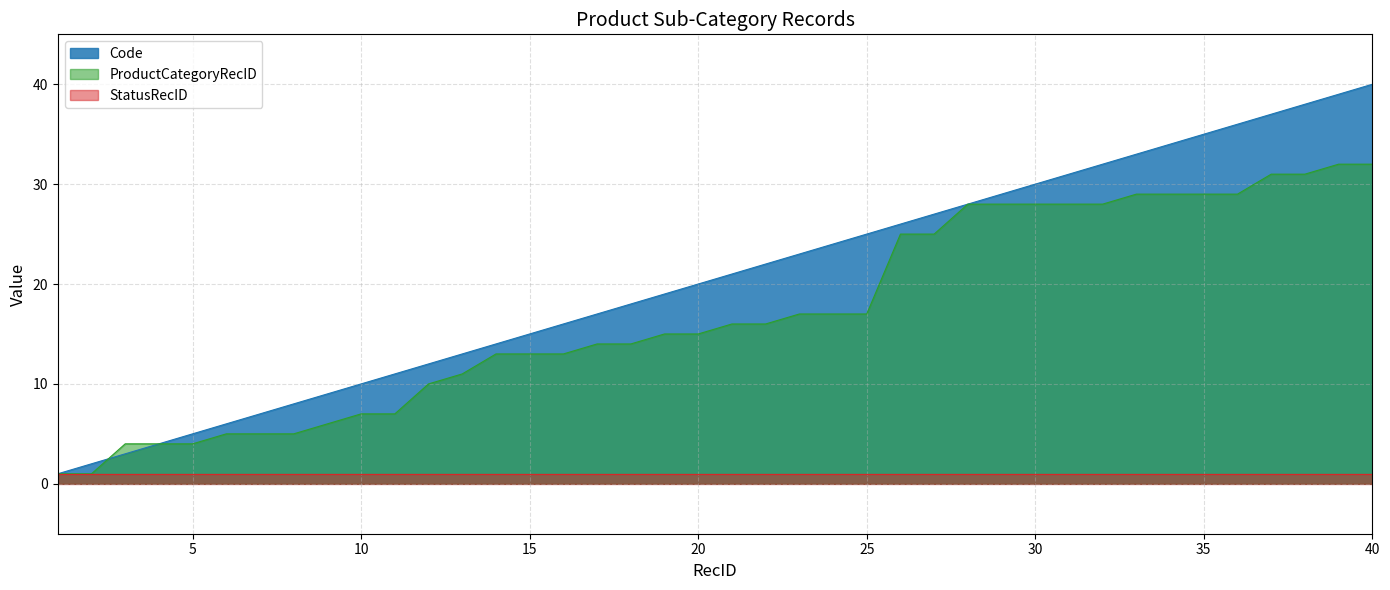

The Code series shows 22 at 36. True or false?

False